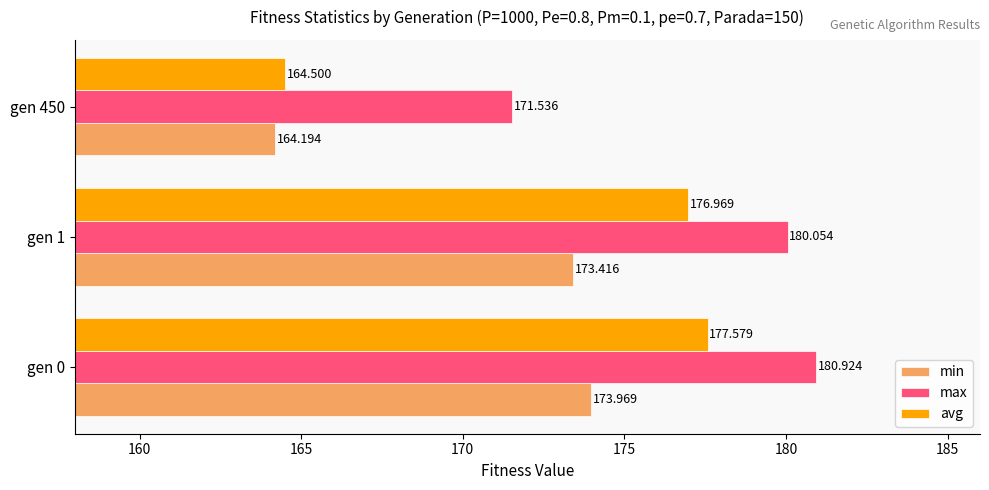

At which label is min closest to 169?

gen 1